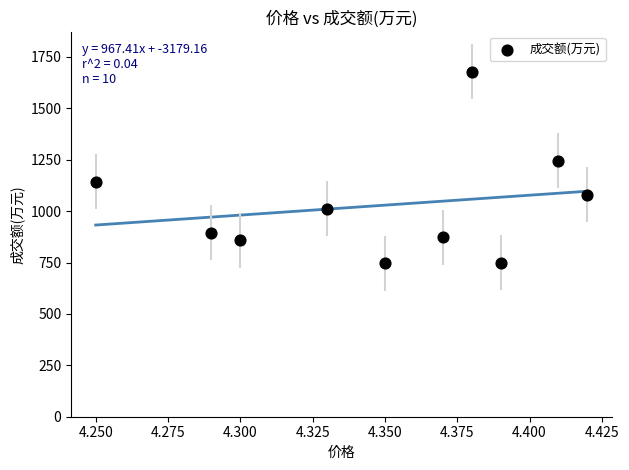

What Y value in the scatter plot is closest to 1212?

1244